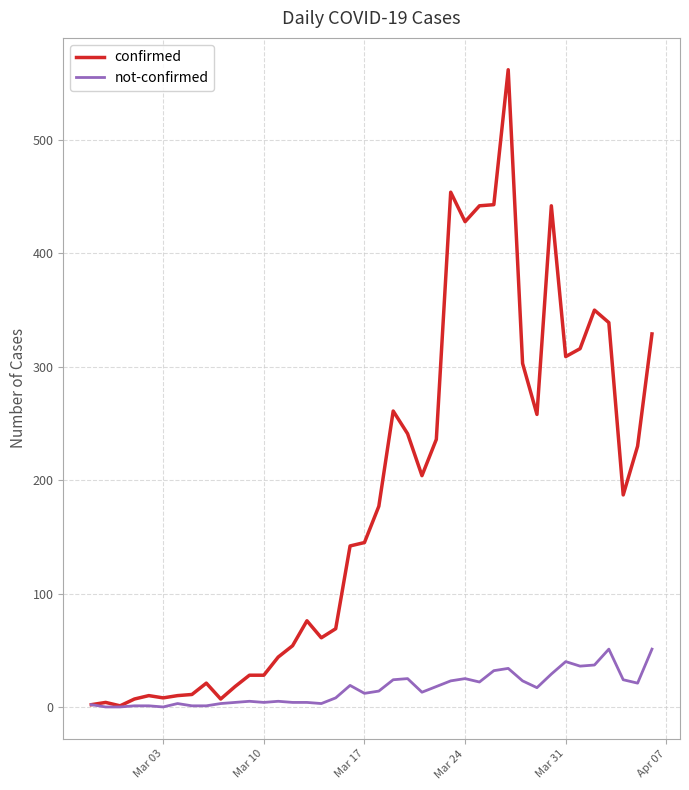

List the series in order of their overall mean, lowest first.

not-confirmed, confirmed